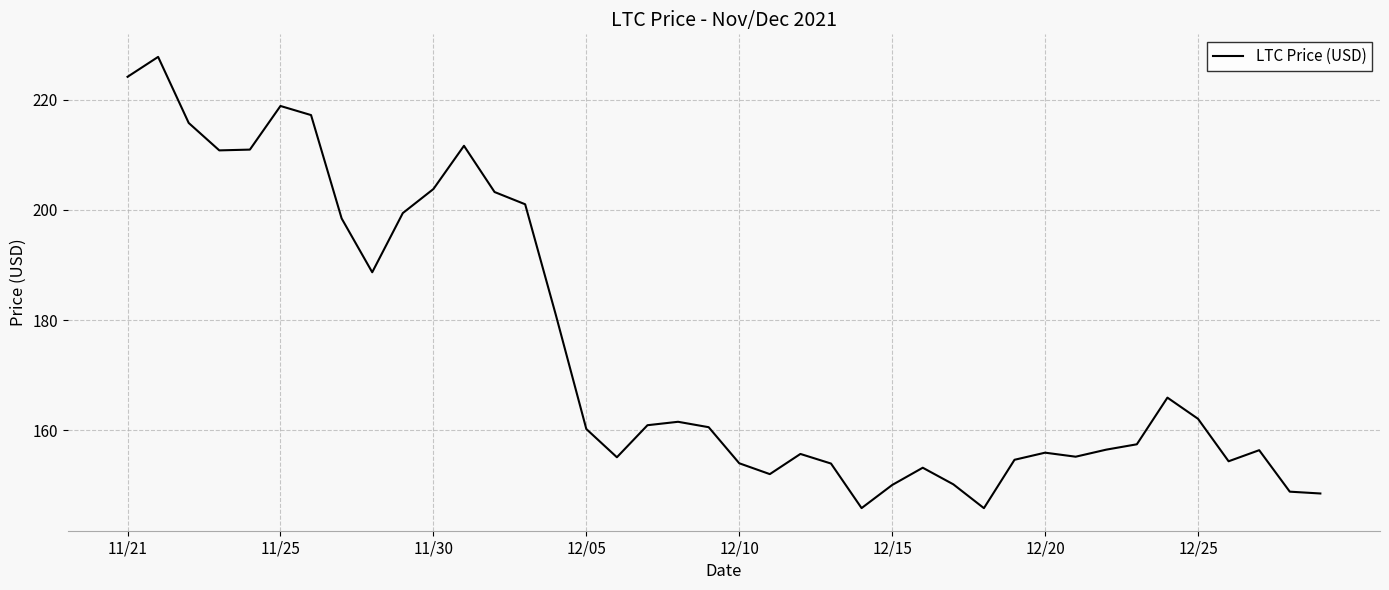

What is the smallest value displayed?

145.9